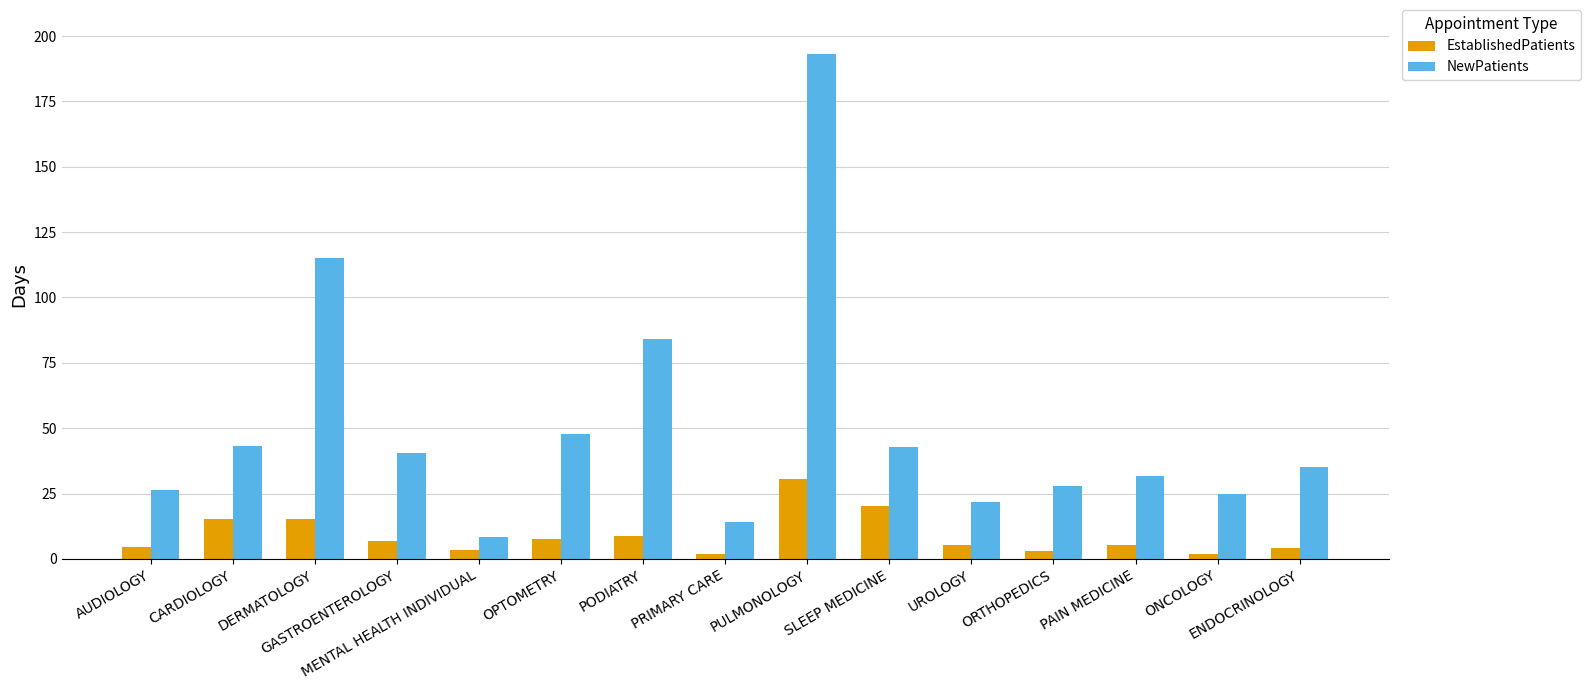

The NewPatients series shows 21.6 at UROLOGY. True or false?

True